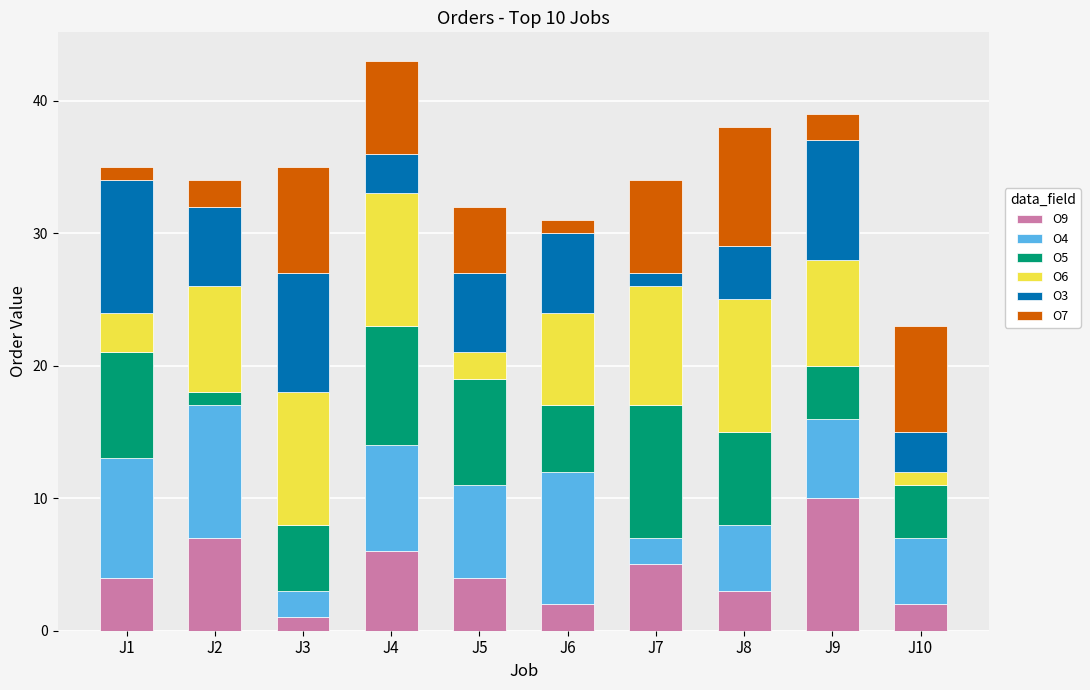

The O9 series shows 15 at J9. True or false?

False